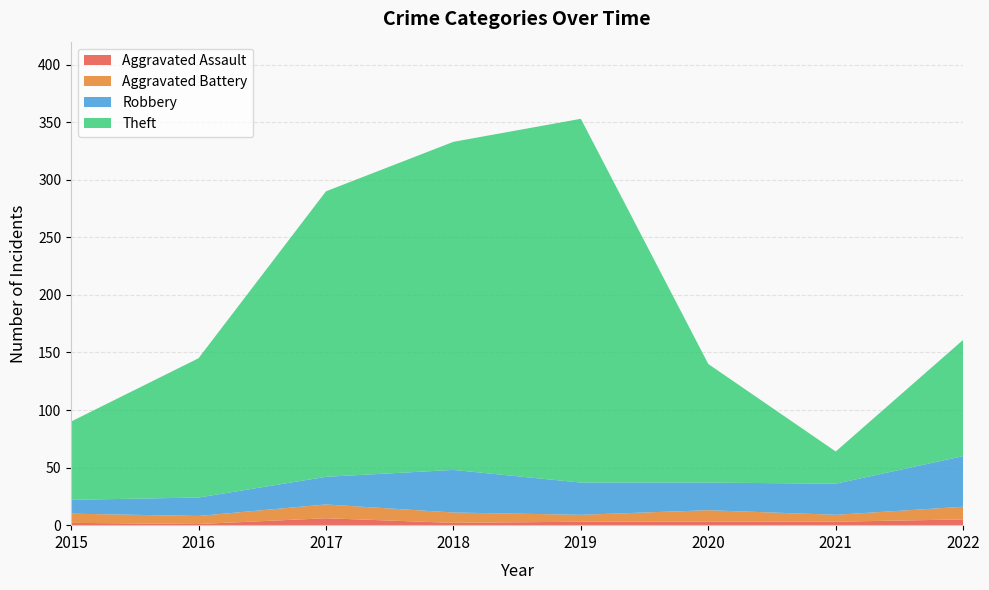

Reading right to left, what are all the values shown in this chart?

Aggravated Assault: 2022=5	2021=3	2020=3	2019=3	2018=2	2017=6	2016=1	2015=2
Aggravated Battery: 2022=11	2021=6	2020=10	2019=6	2018=9	2017=12	2016=7	2015=8
Robbery: 2022=44	2021=27	2020=24	2019=28	2018=37	2017=24	2016=16	2015=12
Theft: 2022=101	2021=28	2020=103	2019=316	2018=285	2017=248	2016=121	2015=68